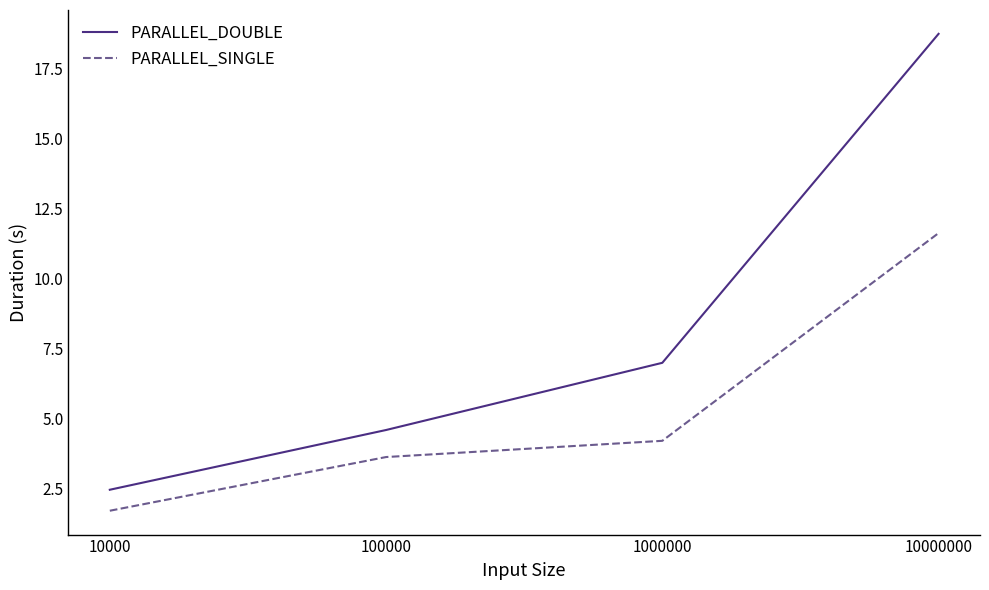

Does the chart display data point markers on the line(s)?

No